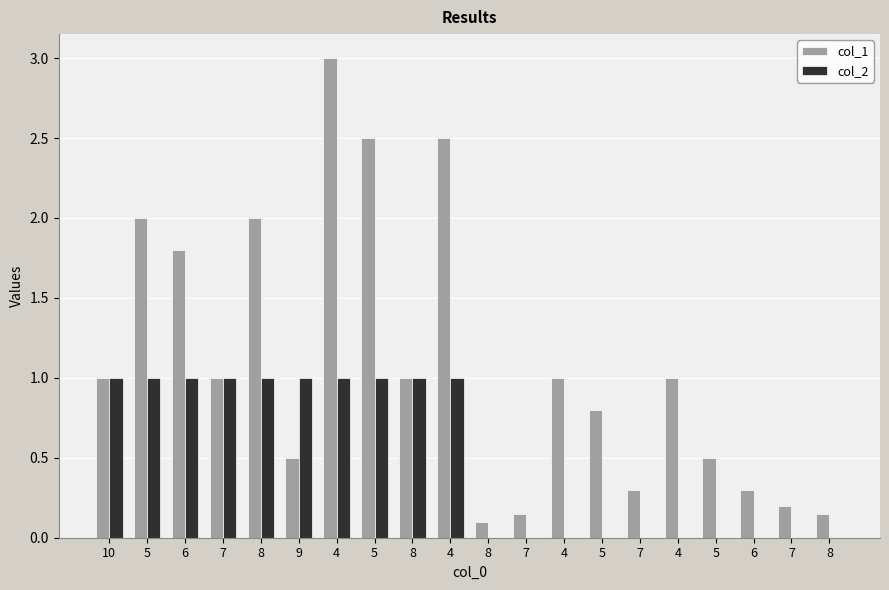

Reading left to right, what are all the values shown in this chart?

col_1: 1.0	2.0	1.8	1.0	2.0	0.5	3.0	2.5	1.0	2.5	0.1	0.1	1.0	0.8	0.3	1.0	0.5	0.3	0.2	0.1
col_2: 1.0	1.0	1.0	1.0	1.0	1.0	1.0	1.0	1.0	1.0	0.0	0.0	0.0	0.0	0.0	0.0	0.0	0.0	0.0	0.0